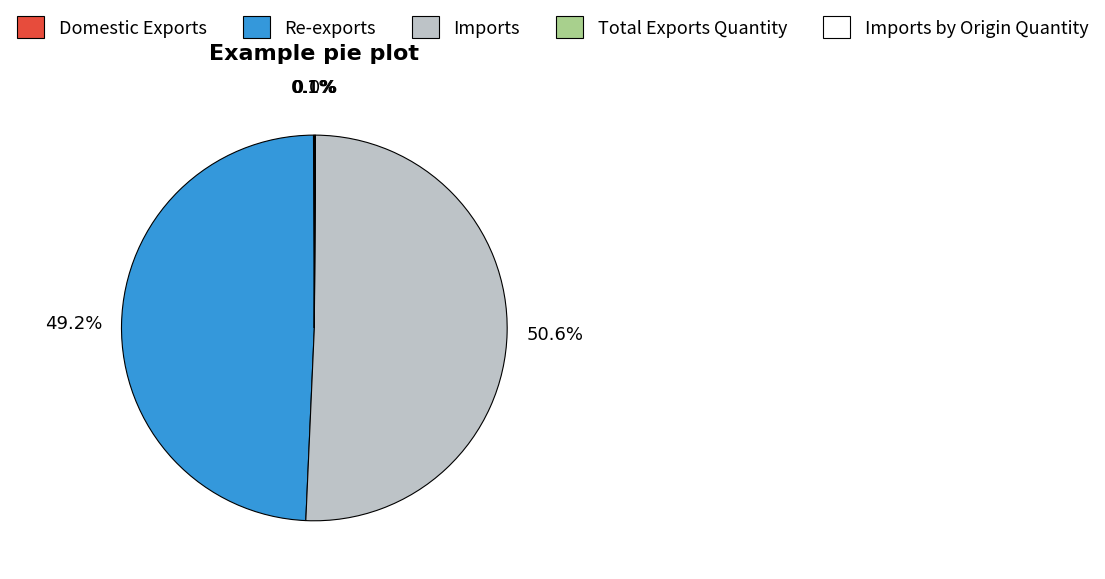

True or false: Re-exports accounts for 38% of the total.

False